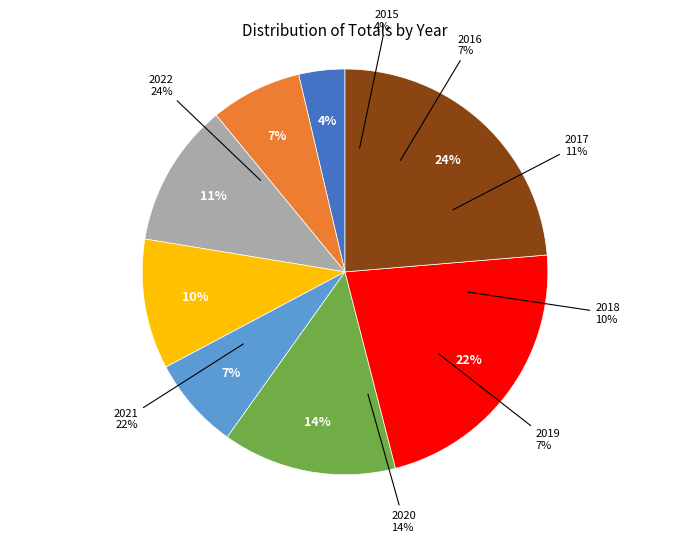

Approximately how many times larger is the value at 2019 compared to 2018?

0.7